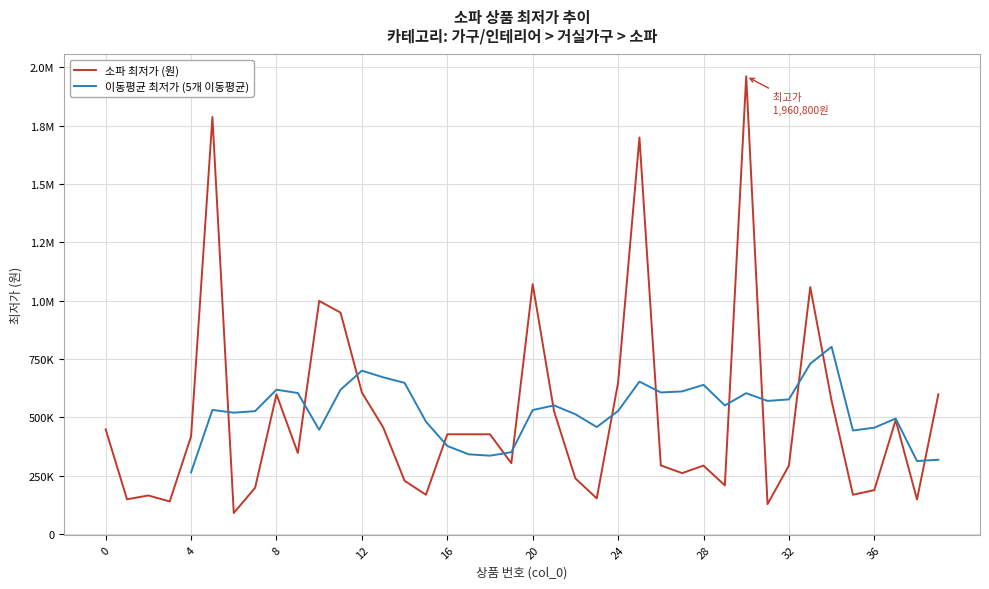

Approximately how many times larger is the value at 37 compared to 2?

2.9